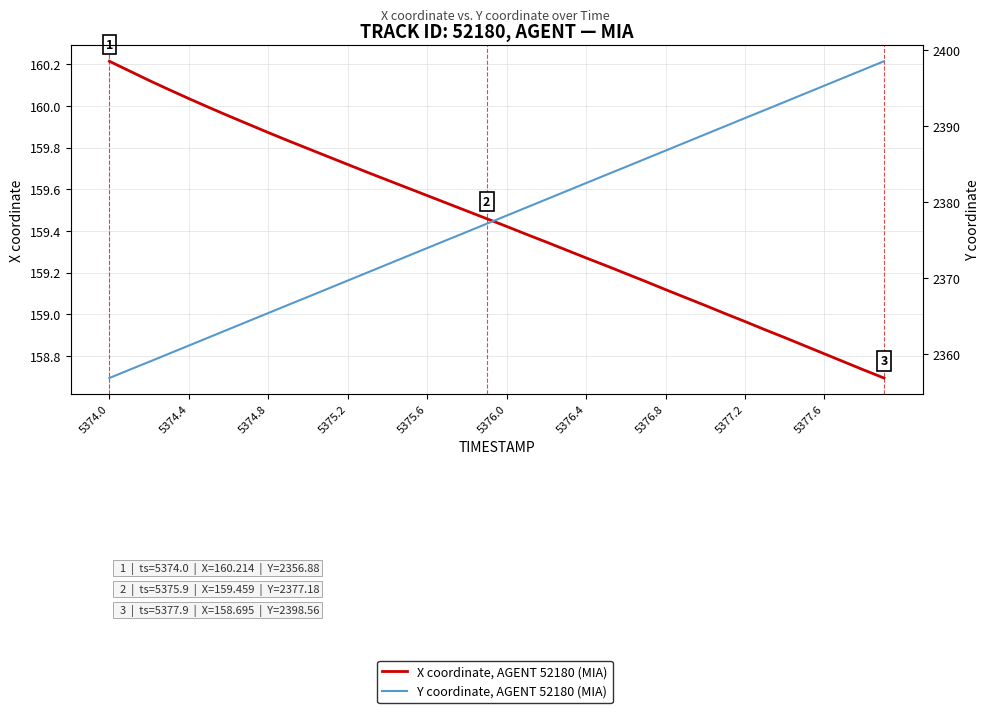

What is the label of the 35th point from the right?

5376.0